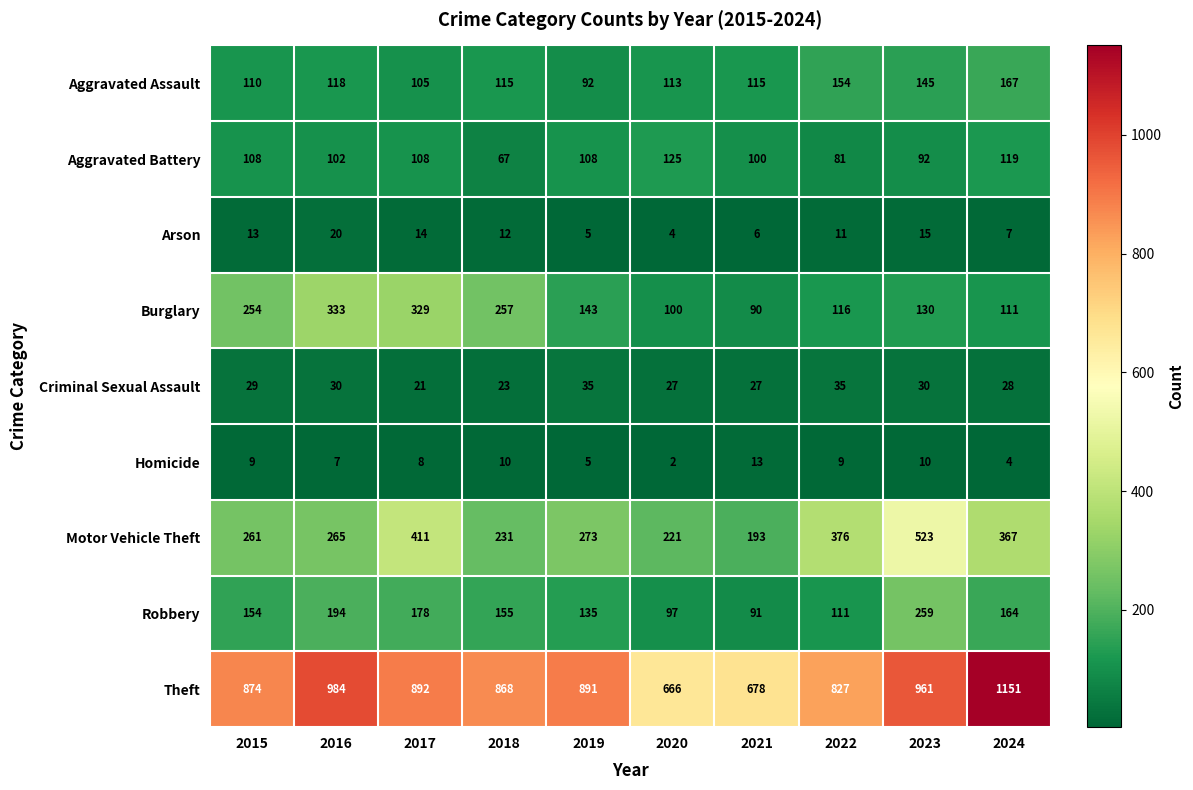

What is the spread (max minus min) of values at 2018?

858